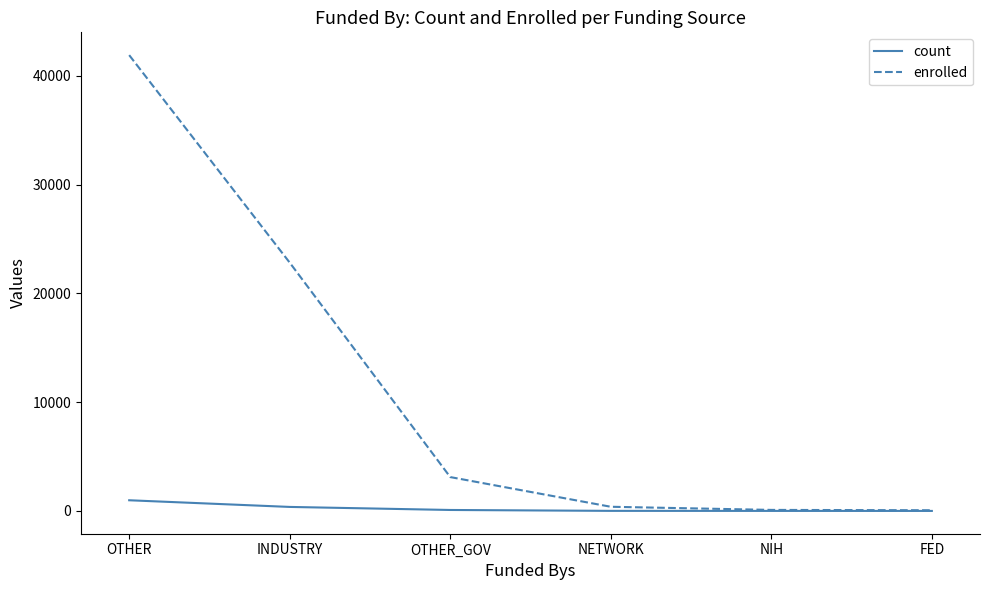

What value does the enrolled series have at INDUSTRY?

22834